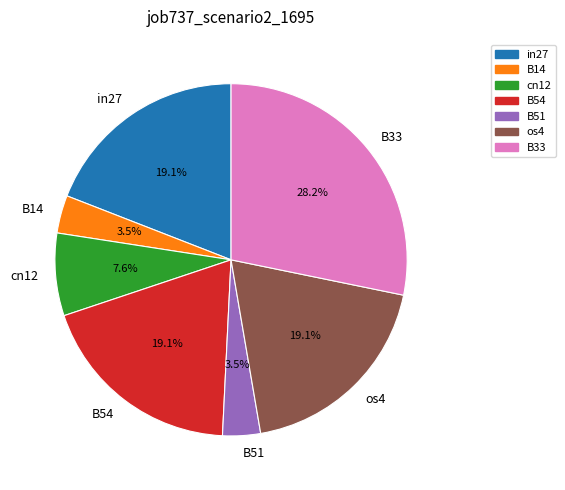

Is in27 the majority of the pie?

No